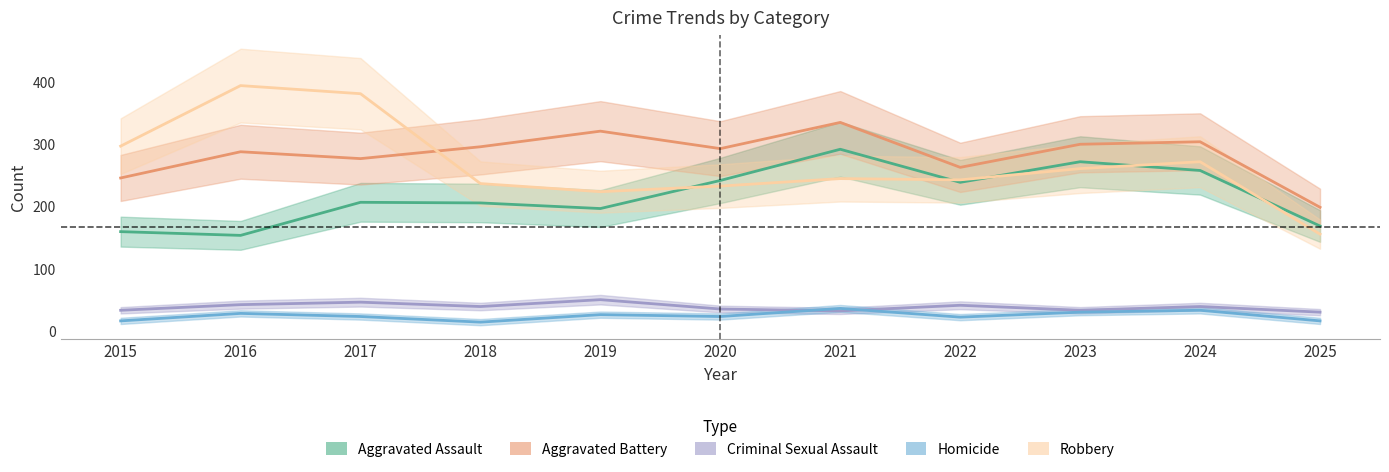

At which label does Aggravated Battery first exceed 293?

2018